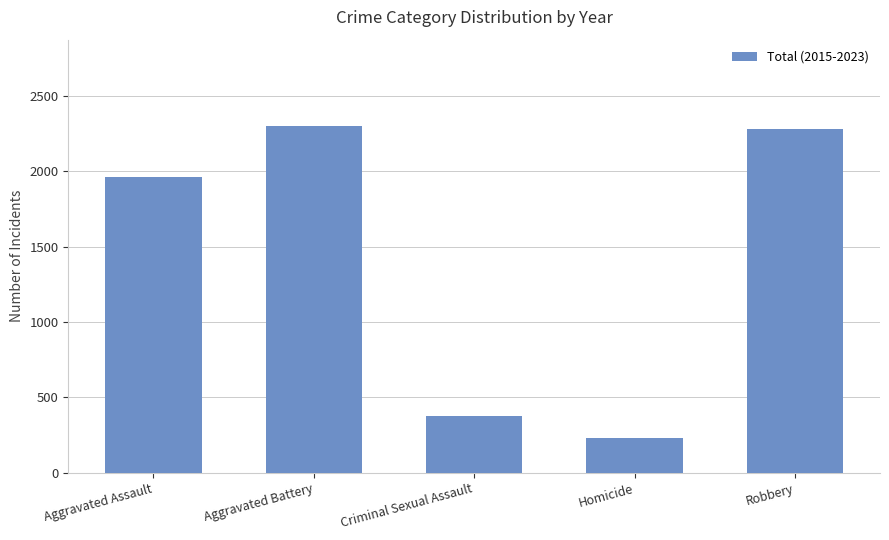

What is the difference between the maximum and minimum values?

2070